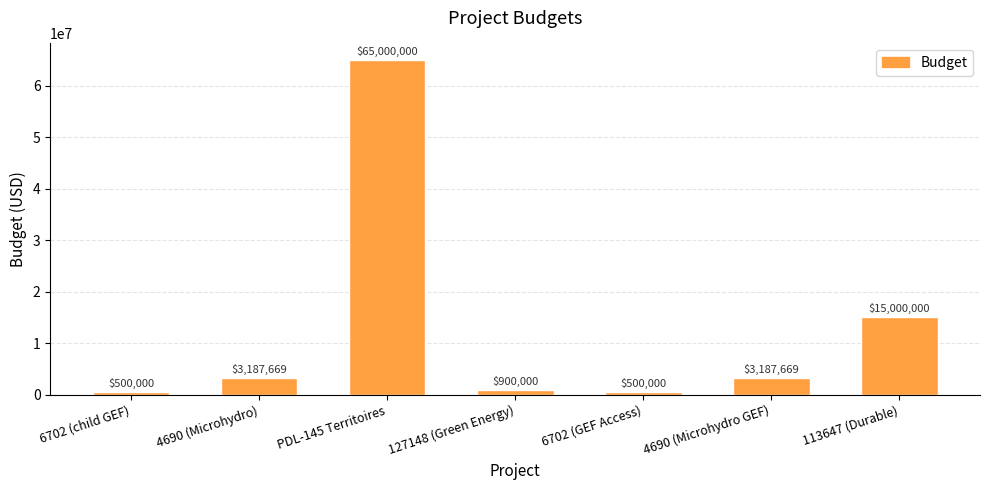

Reading left to right, list all the values displayed in this chart.

6702 (child GEF)=500000	4690 (Microhydro)=3187669	PDL-145 Territoires=65000000	127148 (Green Energy)=900000	6702 (GEF Access)=500000	4690 (Microhydro GEF)=3187669	113647 (Durable)=15000000